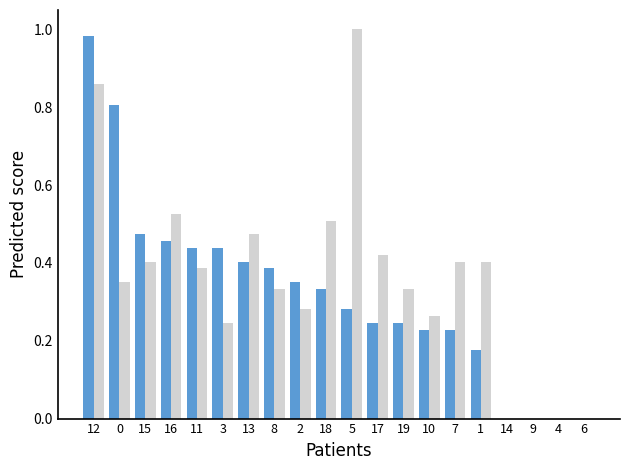

At which category is the sum across all series the highest?

12